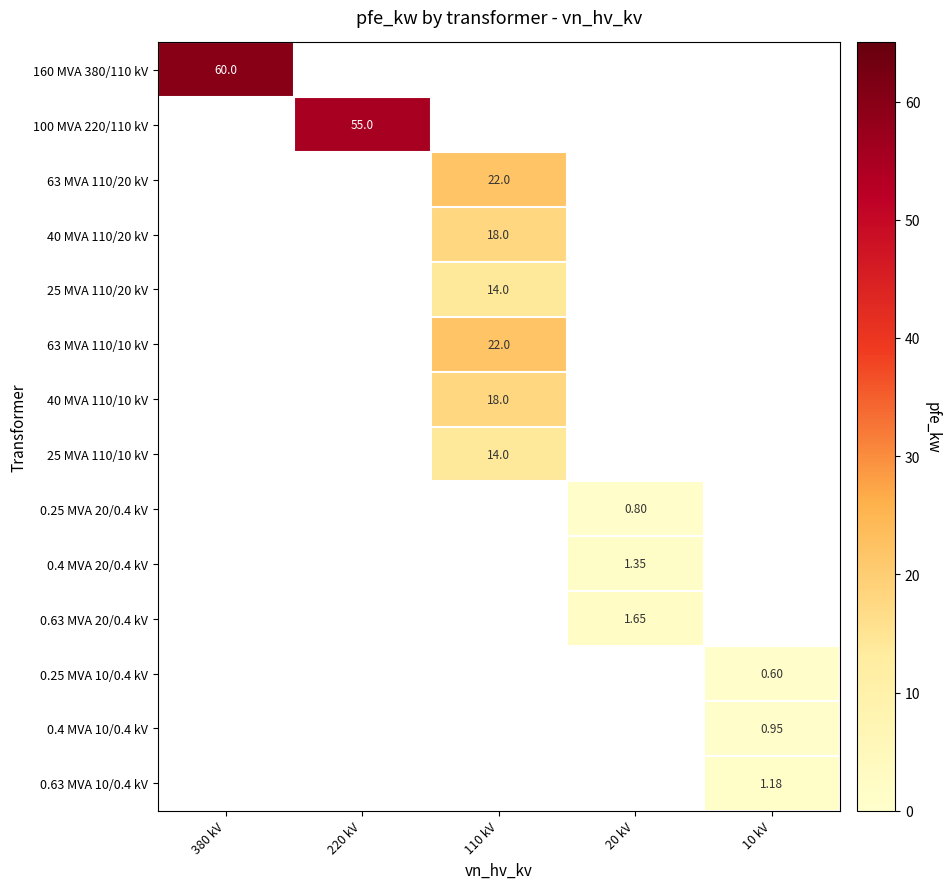

At which category does the chart reach its minimum across all series?

10 kV